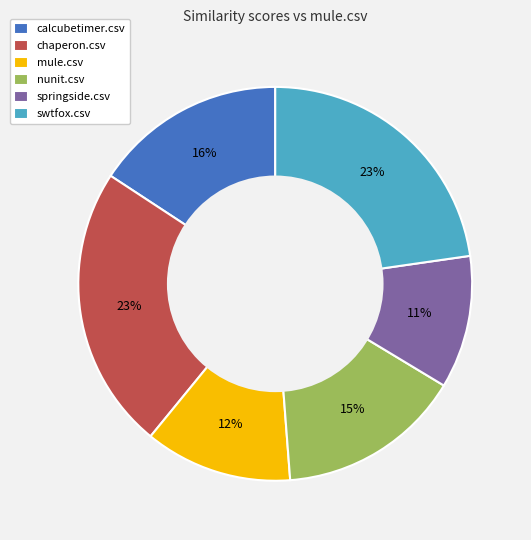

How many segments does this pie chart have?

6